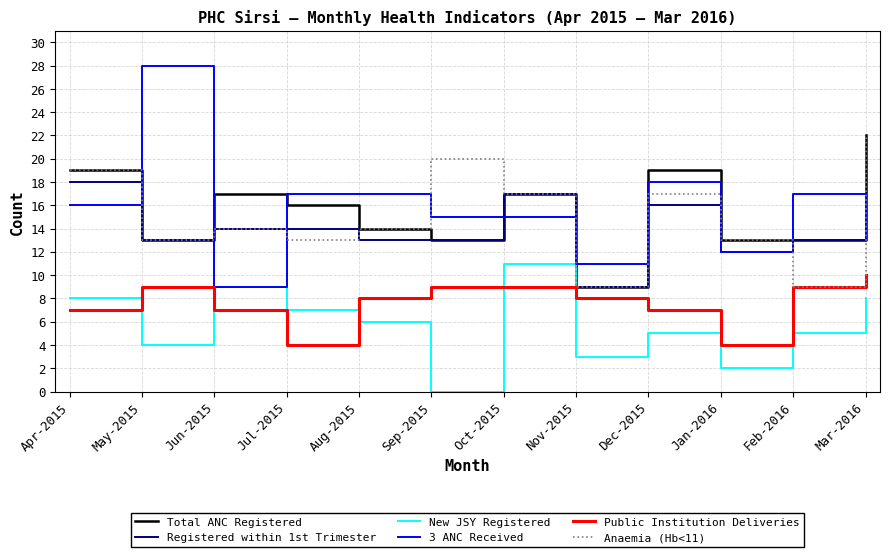

What position from the right is Jun-2015?

10